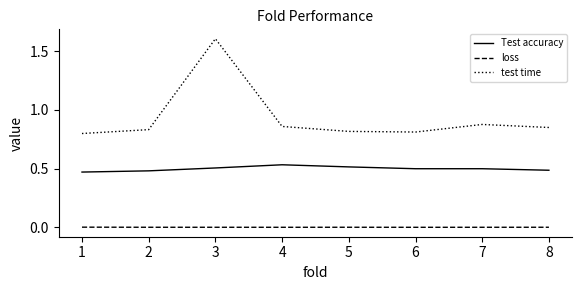

Does the chart display data point markers on the line(s)?

No